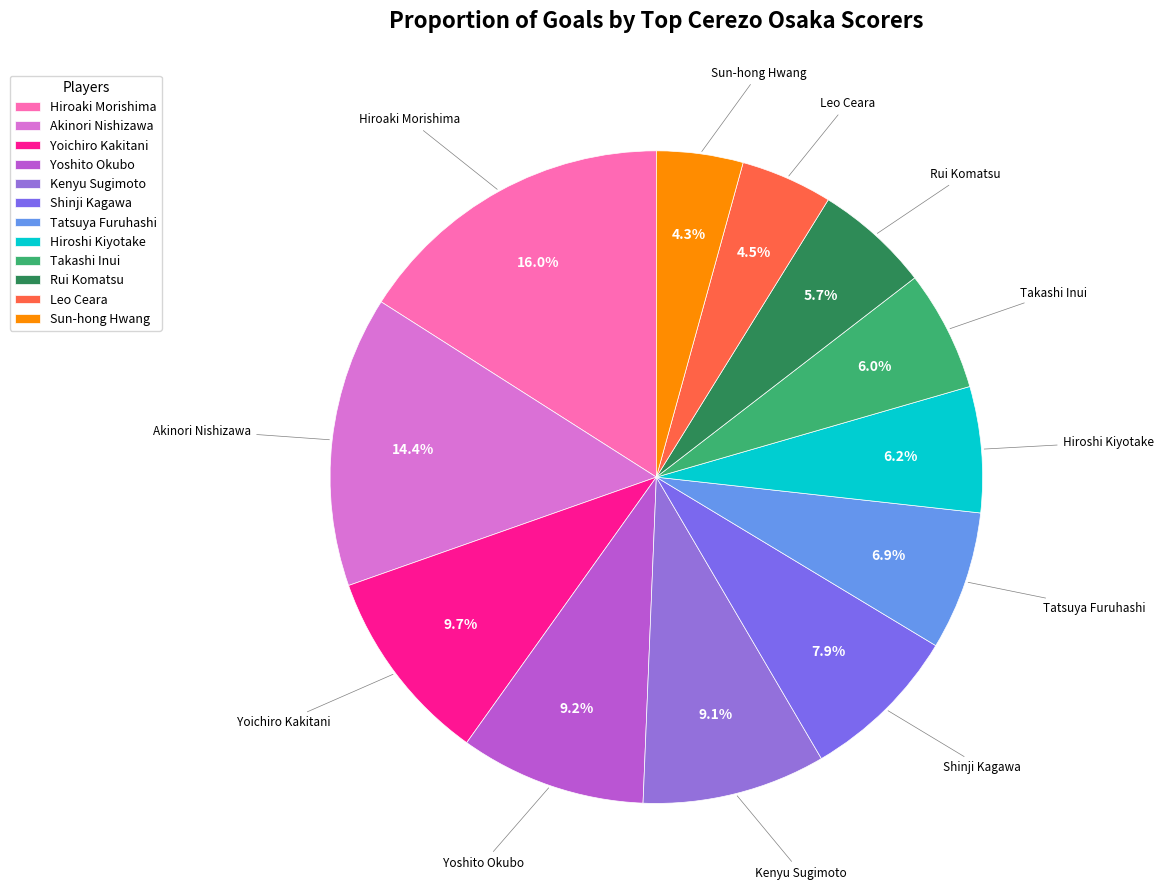

Is it true that Shinji Kagawa is 8% of the pie?

True